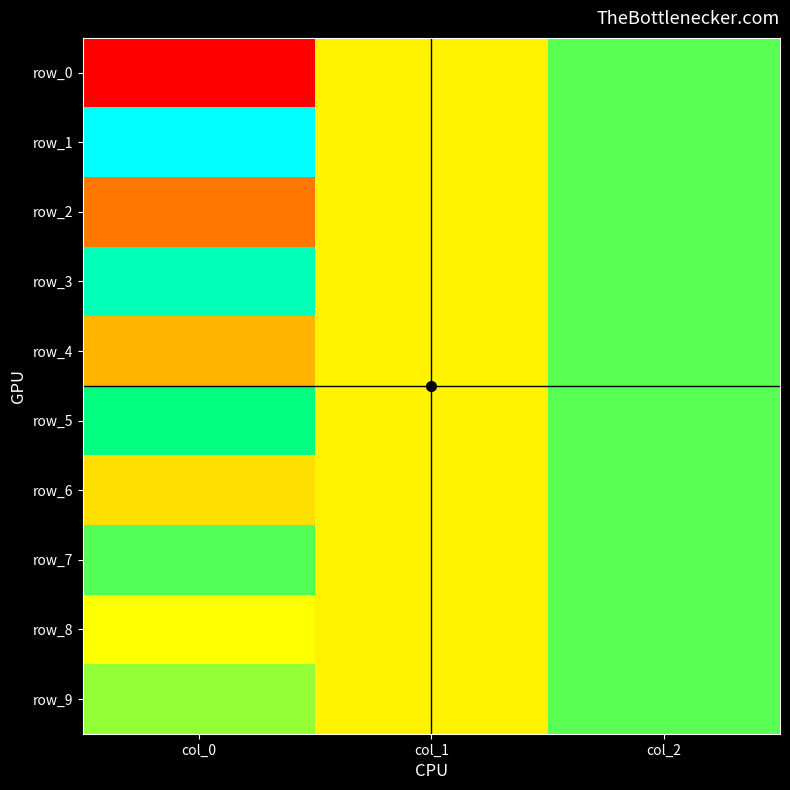

What is the approximate value of row_0 at col_2?

1.0